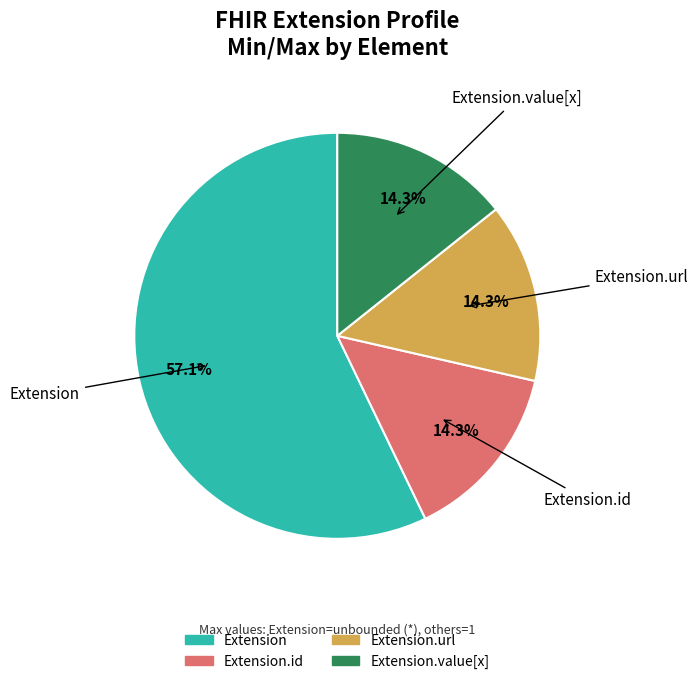

Does any single category account for the majority?

Yes